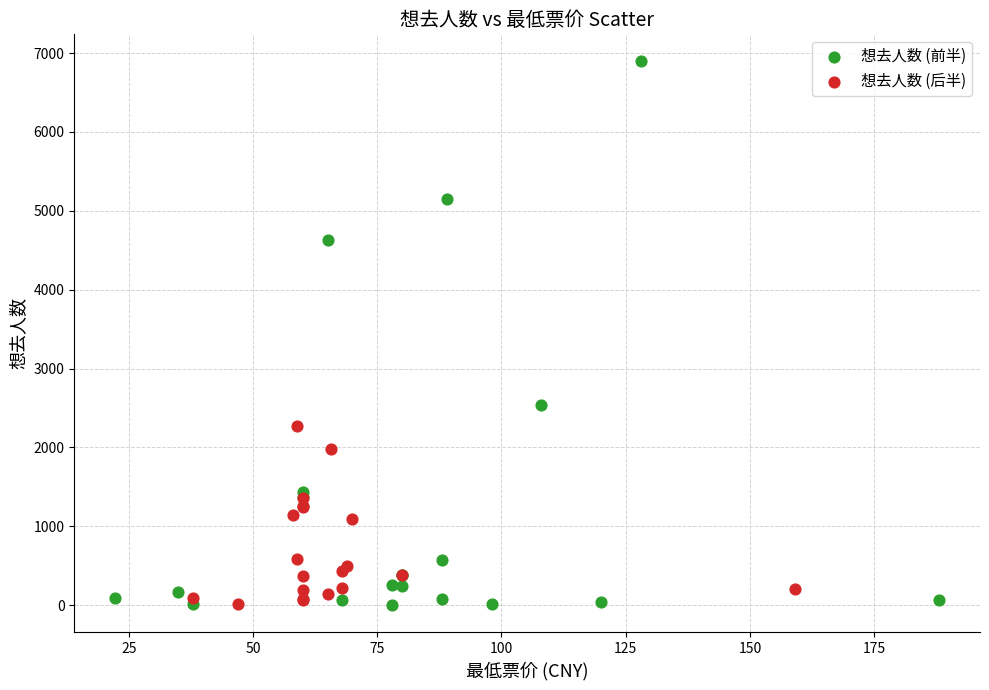

Which series reaches the maximum Y coordinate?

想去人数 (前半)